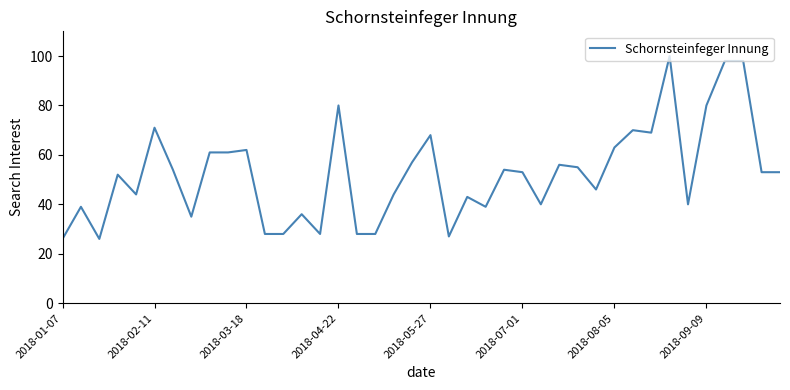

What is the difference between the maximum and minimum values?

74